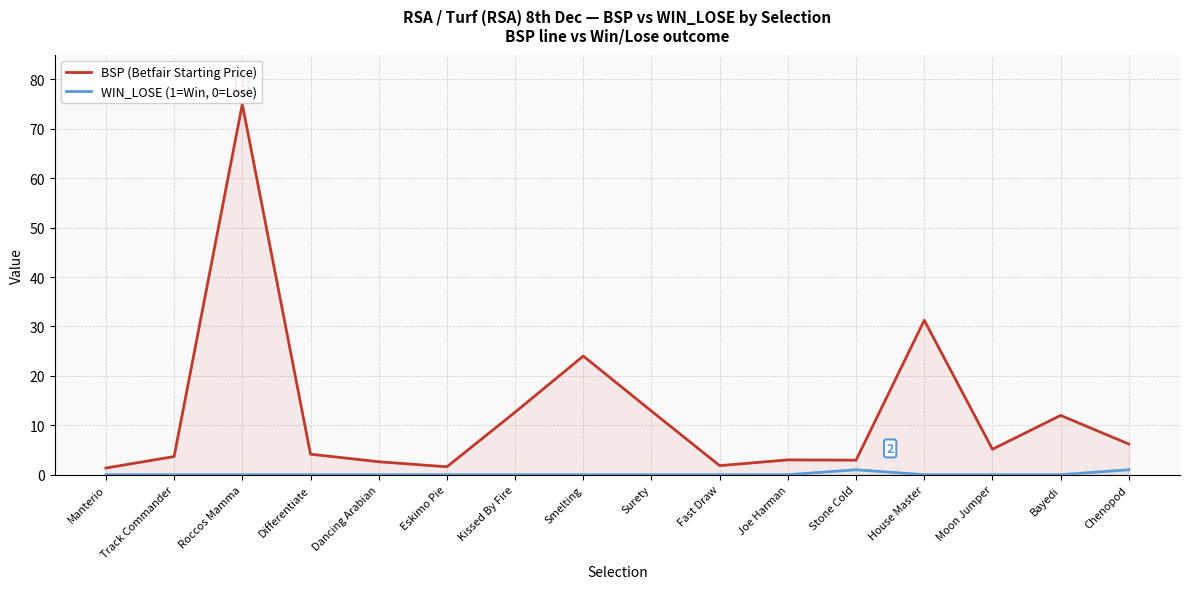

What is the sum of all WIN_LOSE (1=Win, 0=Lose) values?

2.0